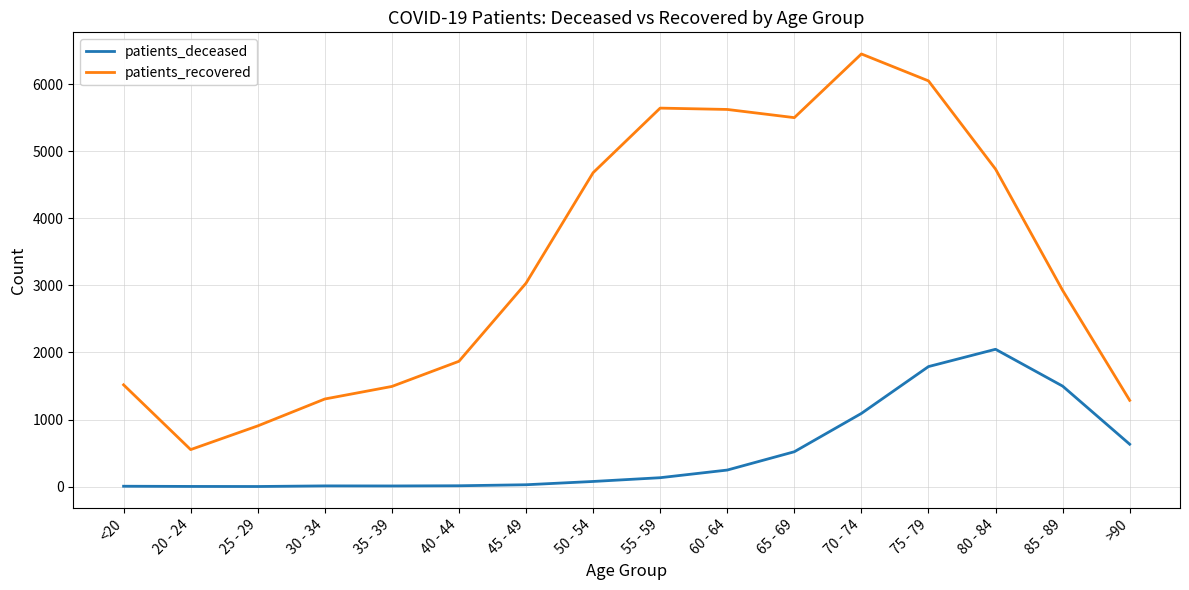

True or false: patients_deceased and patients_recovered cross at least once.

False